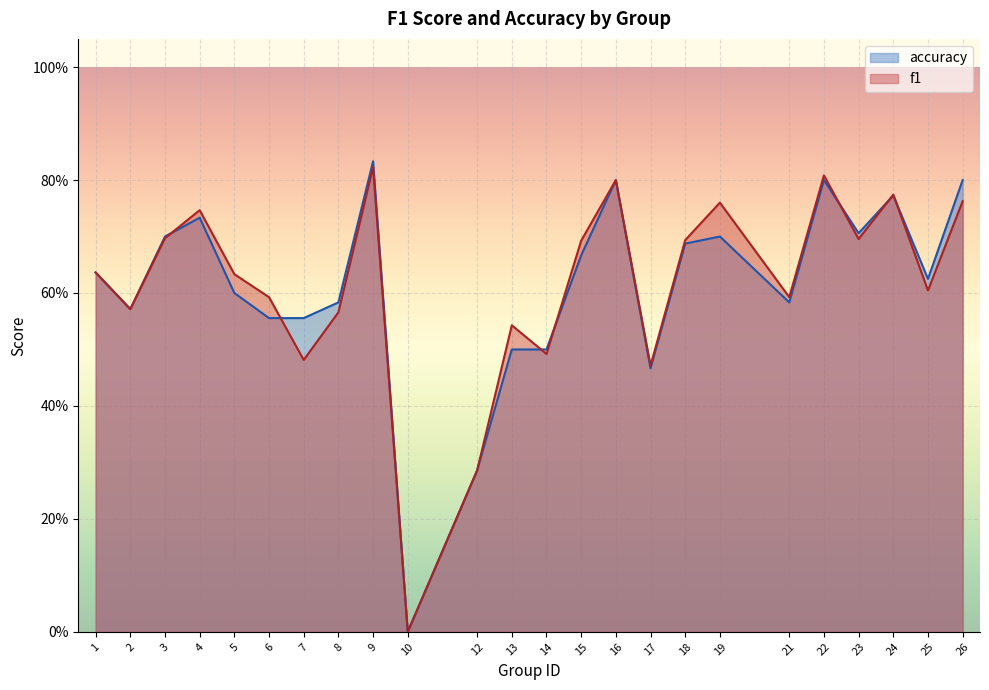

How many series are shown in this chart?

2